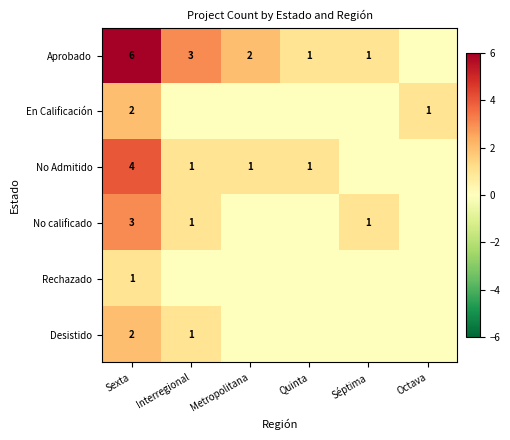

Which has a higher value, Quinta or Séptima?

Quinta